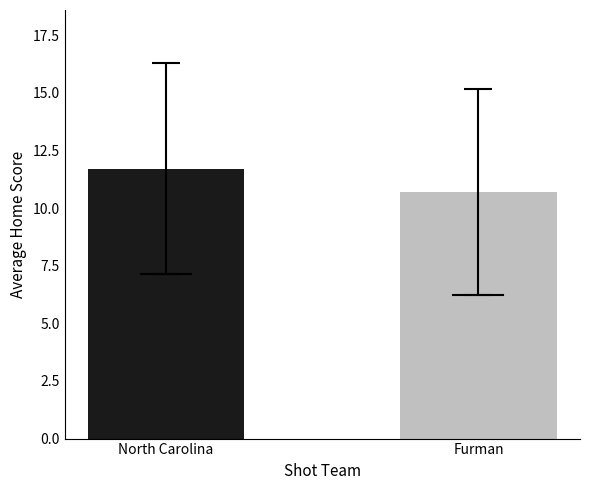

List the labels in order of value, largest first.

North Carolina, Furman